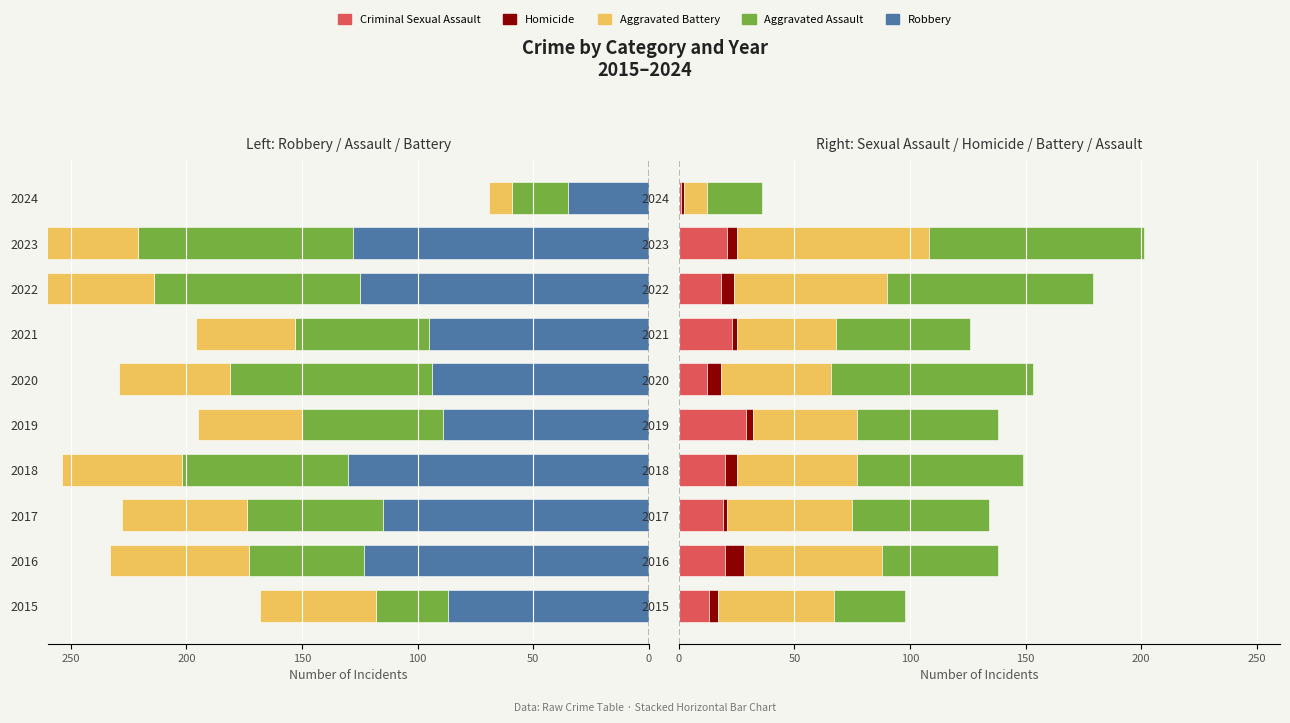

What is the value of the Aggravated Battery bar at the 6th from the left?

48